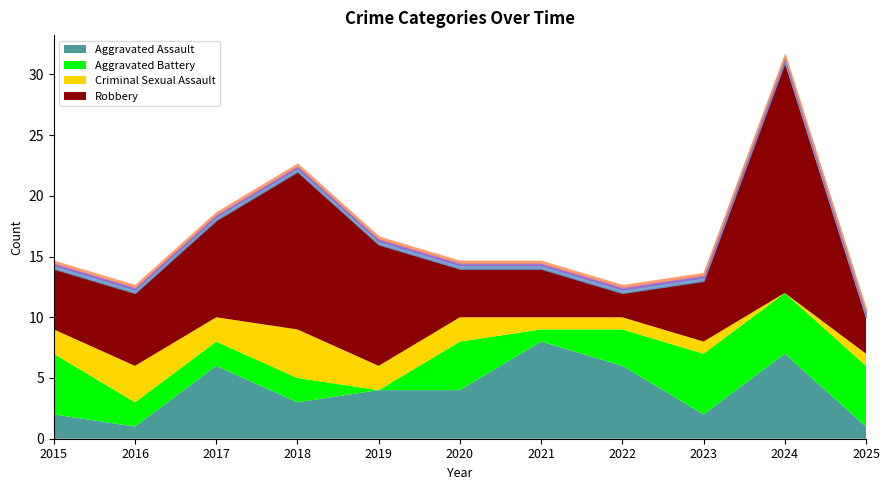

Which has a higher value, 2015 or 2019?

2019